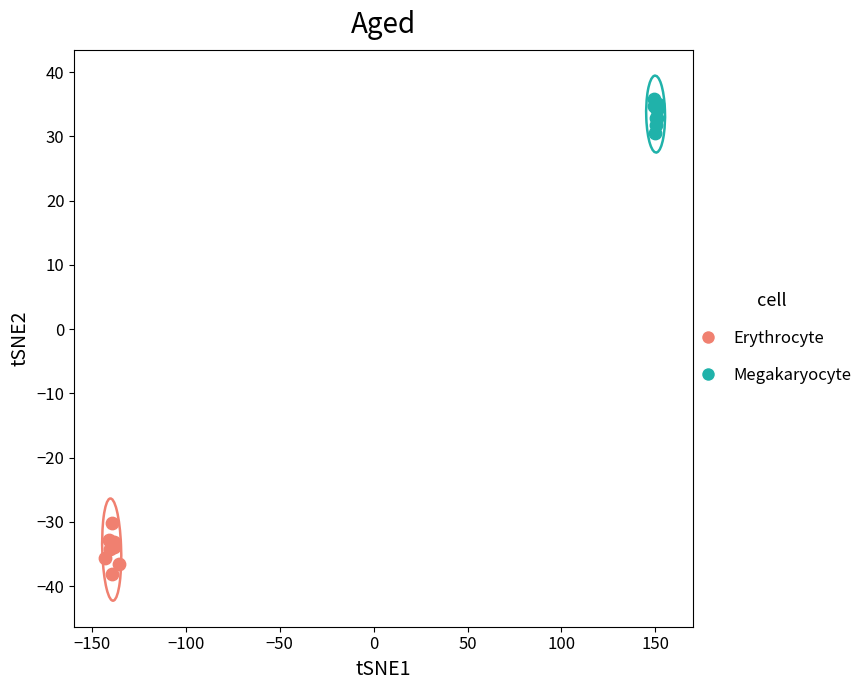

Which series contains the highest Y value?

Megakaryocyte